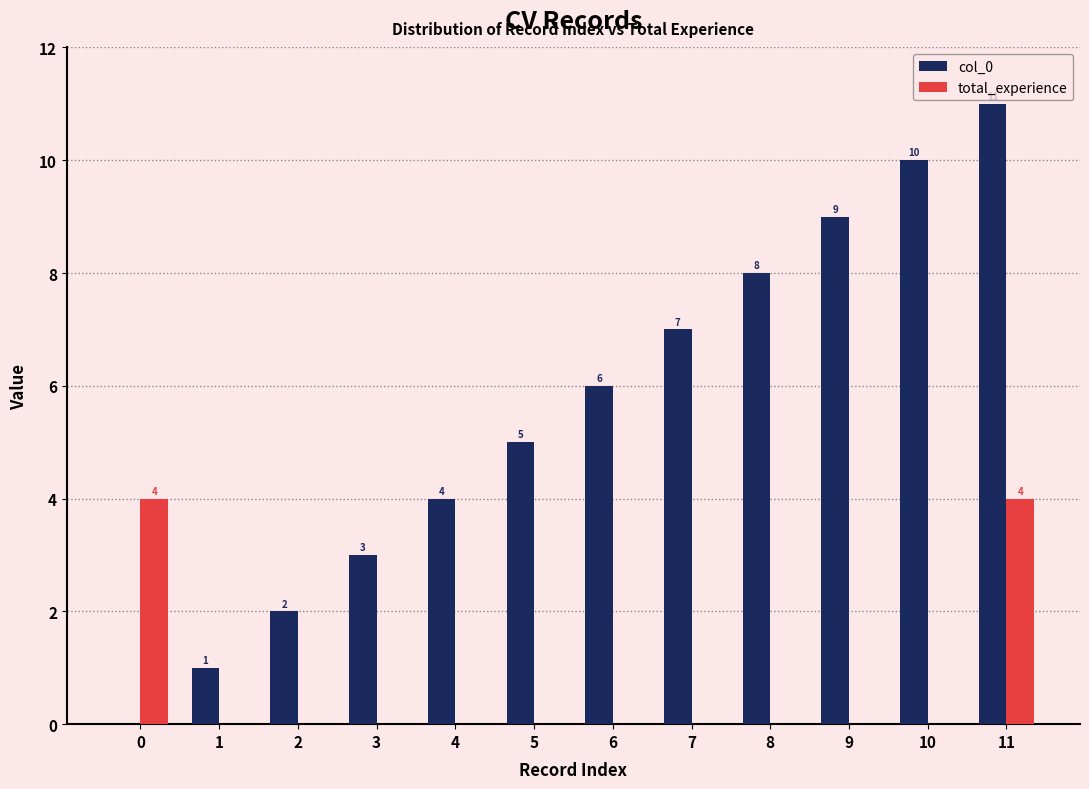

What is the highest value of the total_experience series?

4